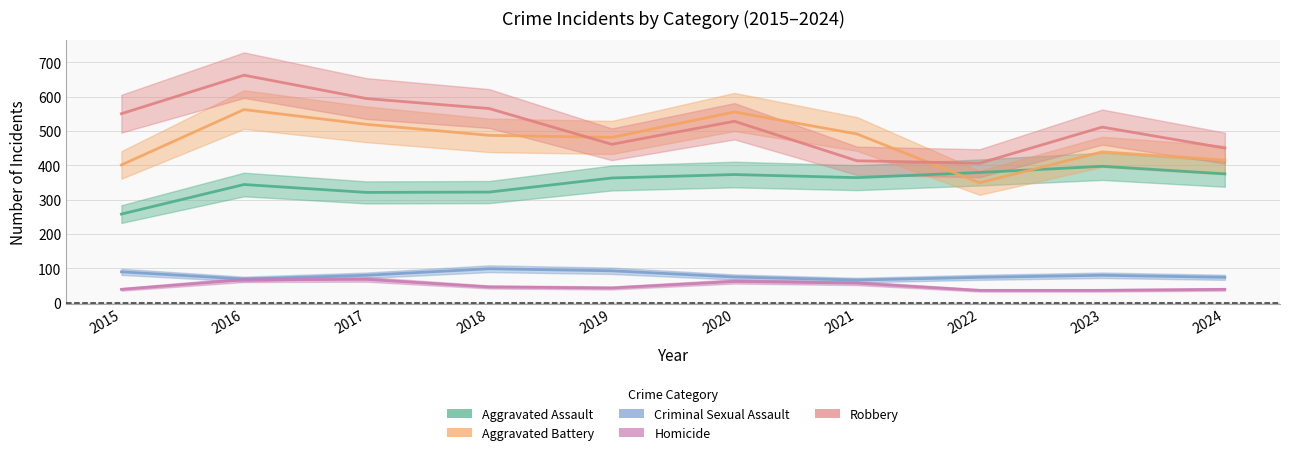

How many lines are shown in the chart?

5